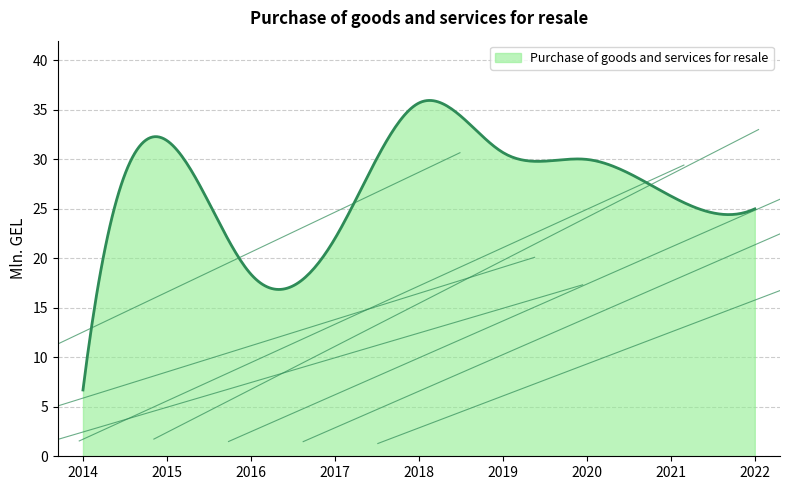

What is the greatest value displayed?

36.0